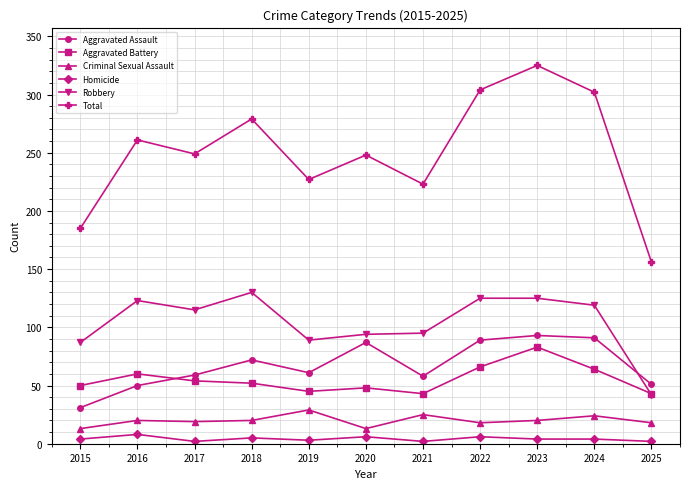

How many lines are shown in the chart?

6